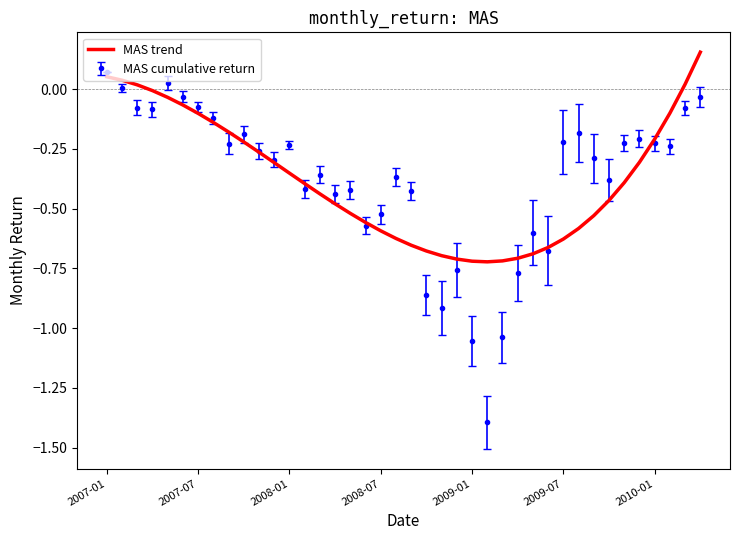

Which series has the largest range (max minus min)?

MAS cumulative return